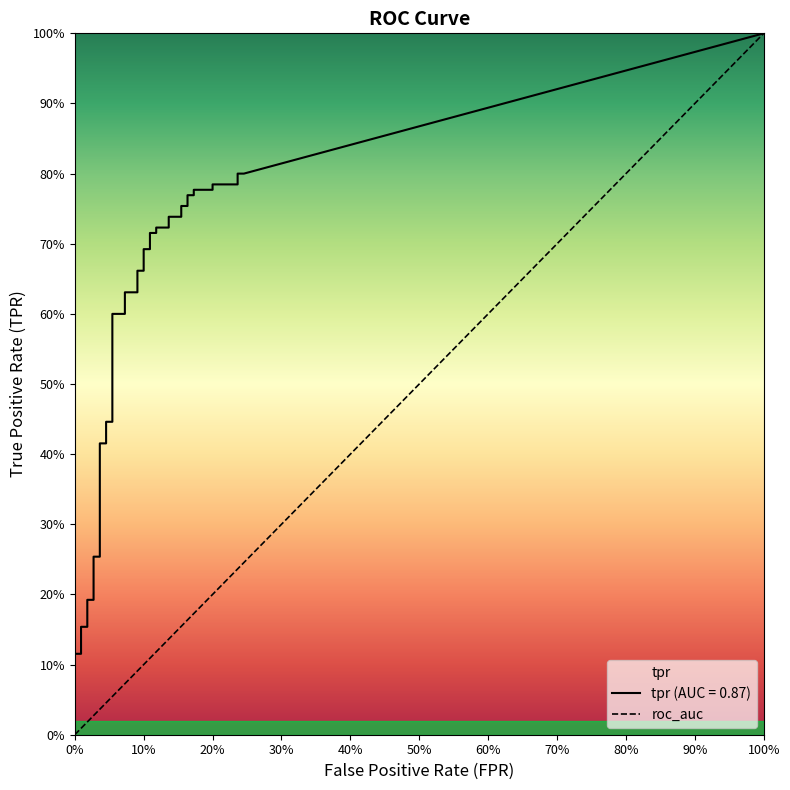

Which has a higher value, 0% or 100%?

100%